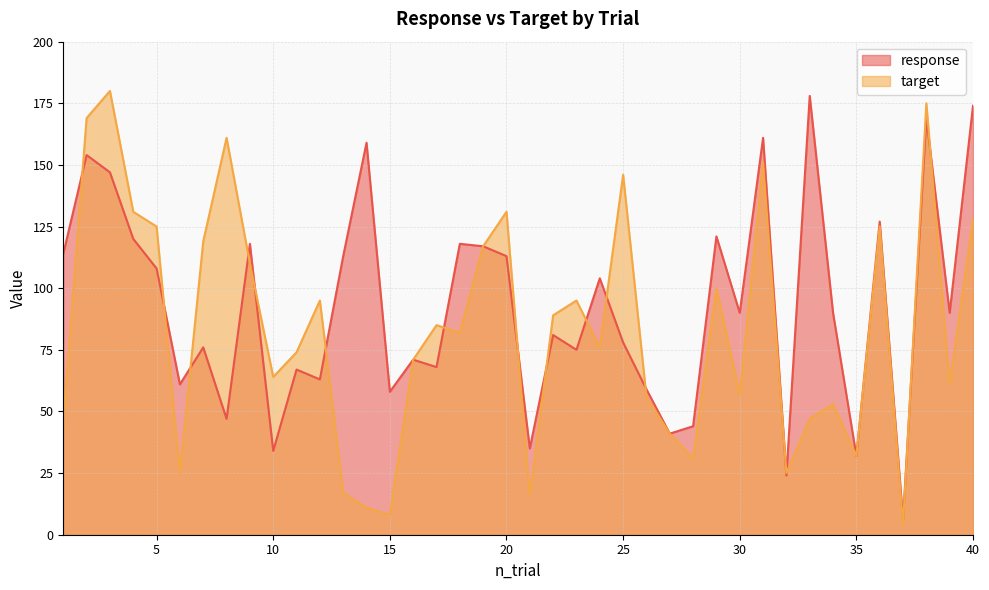

At which category is the sum across all series the highest?

38